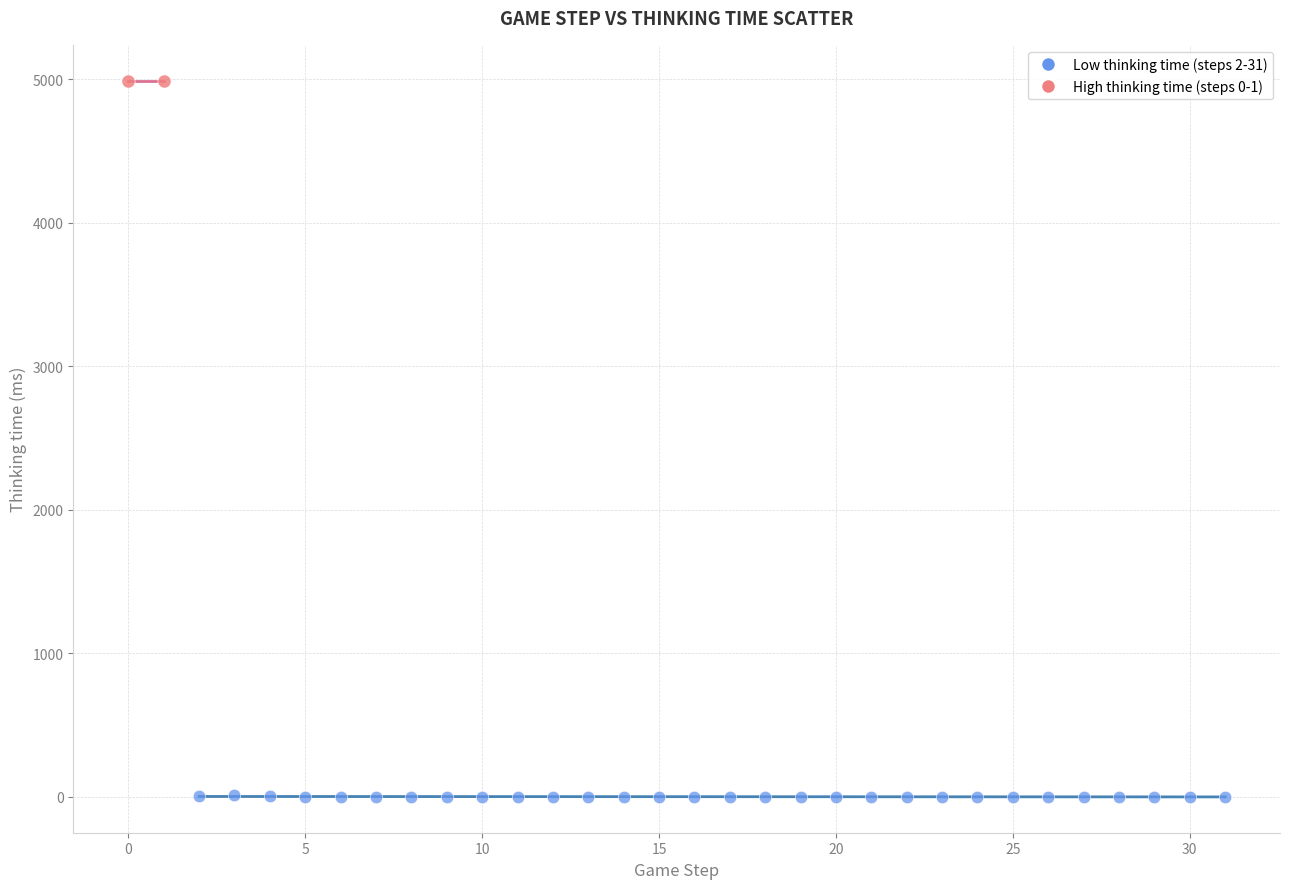

Which series contains the lowest Y value?

Low thinking time (steps 2-31)